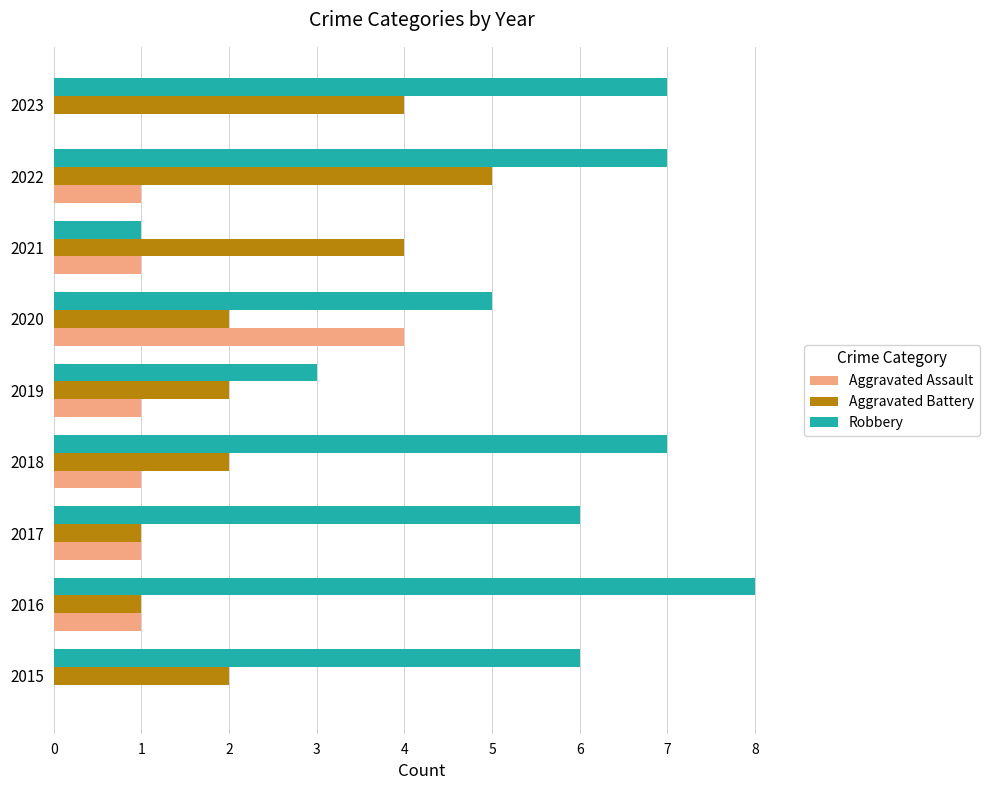

Which series has the largest total across all categories?

Robbery